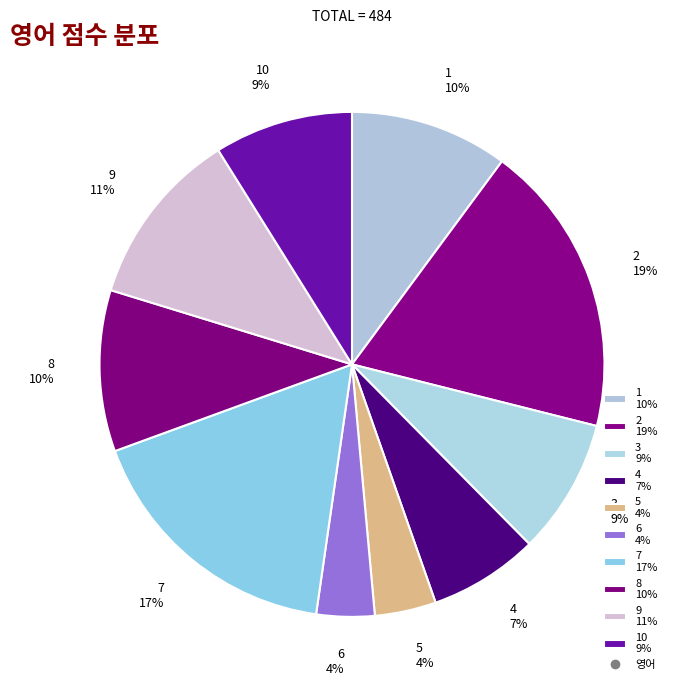

Which has a higher value, 8 10% or 5 4%?

8 10%